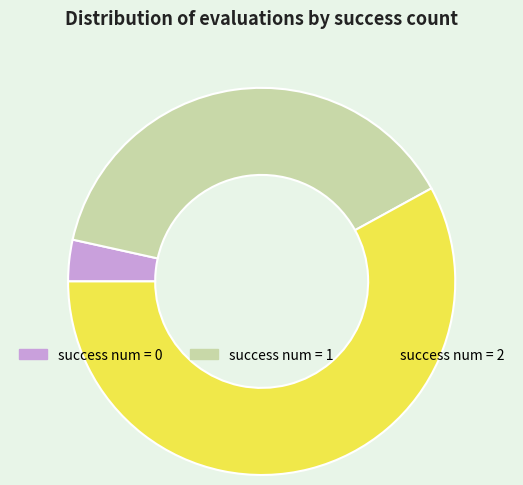

How many slices are in this pie chart?

3